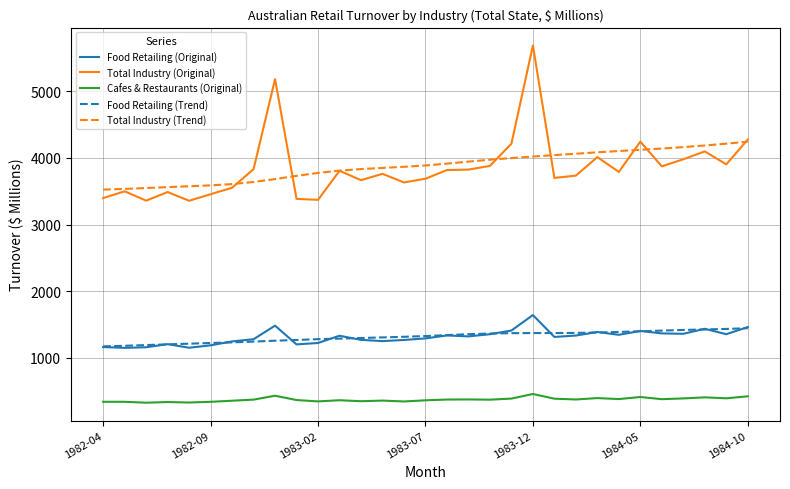

Which series has the widest spread of values?

Total Industry (Original)